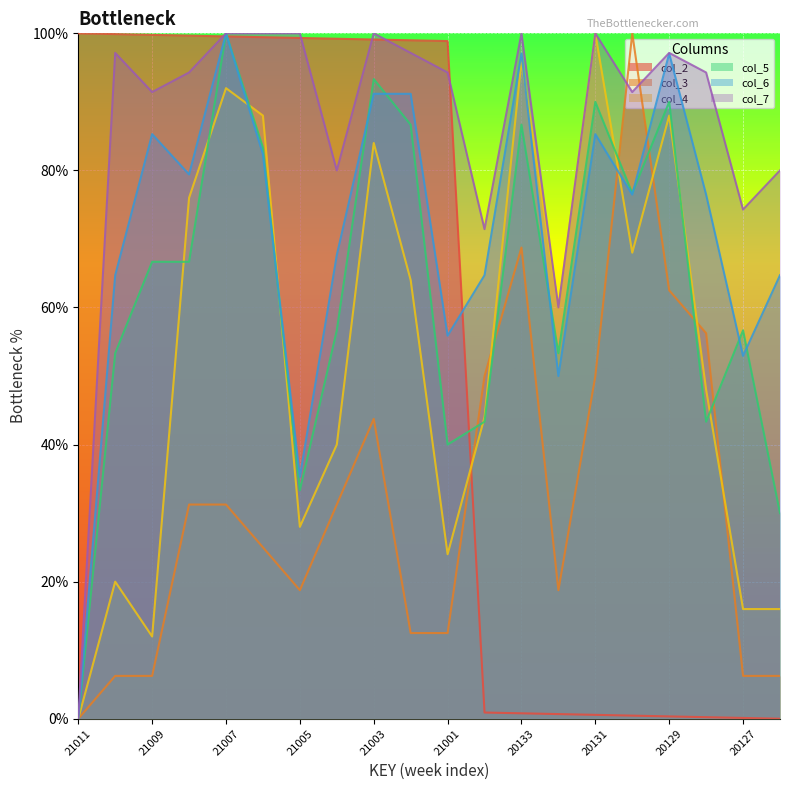

True or false: col_2 has a value of 99.2 at 21004.

True